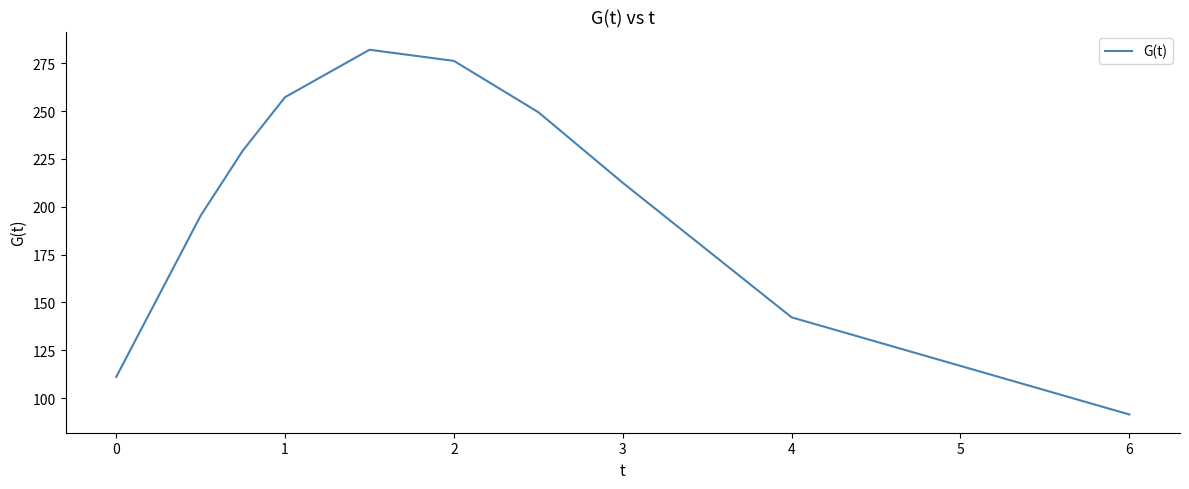

What is the greatest value displayed?

282.0